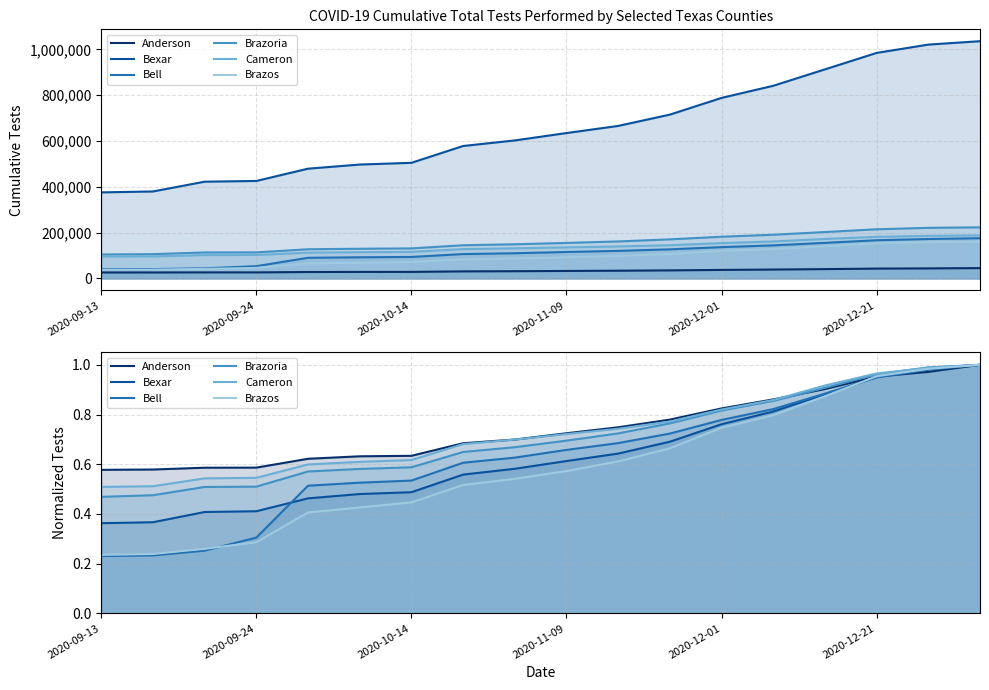

At which category is the sum across all series the highest?

17